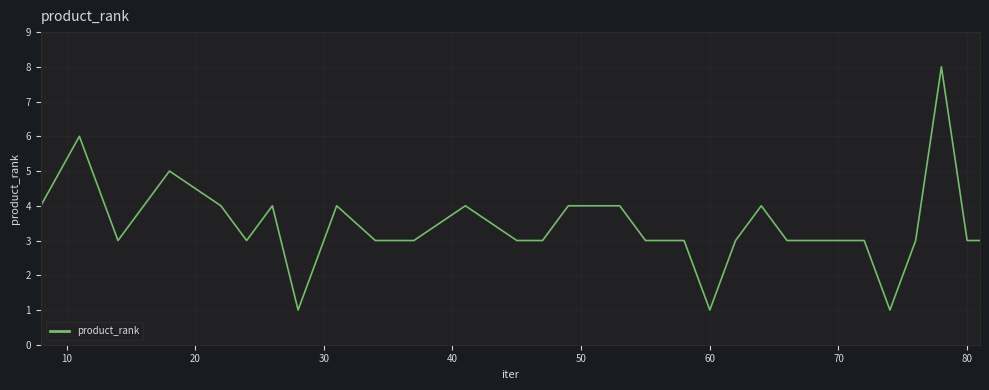

What is the difference between the maximum and minimum values?

7